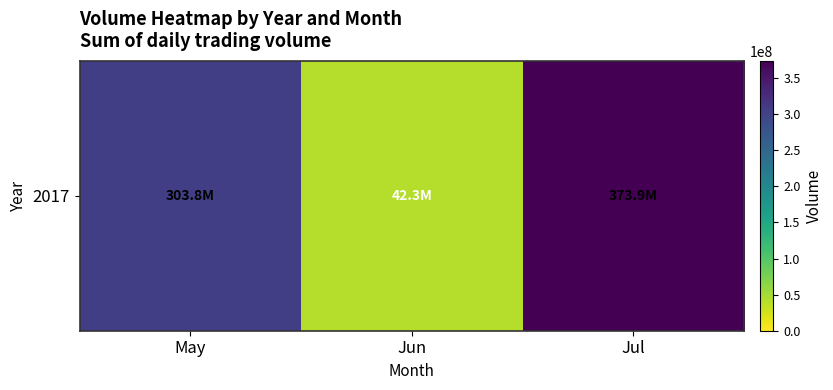

Approximately how many times larger is the value at Jul compared to Jun?

8.8